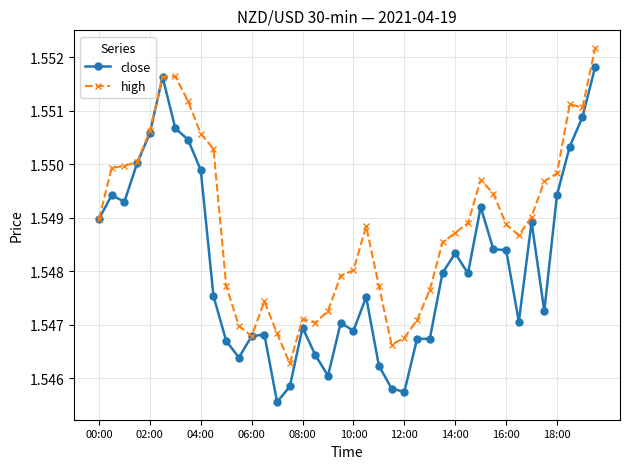

Which series has the widest spread of values?

close